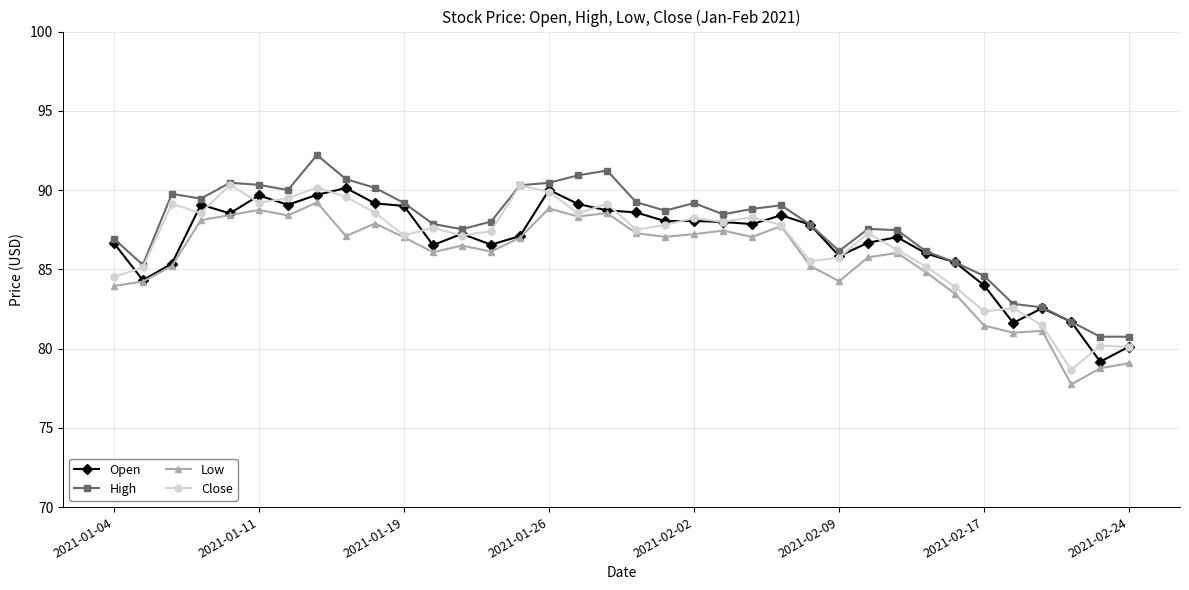

What is the value of the High point at the 12th from the left?

87.9